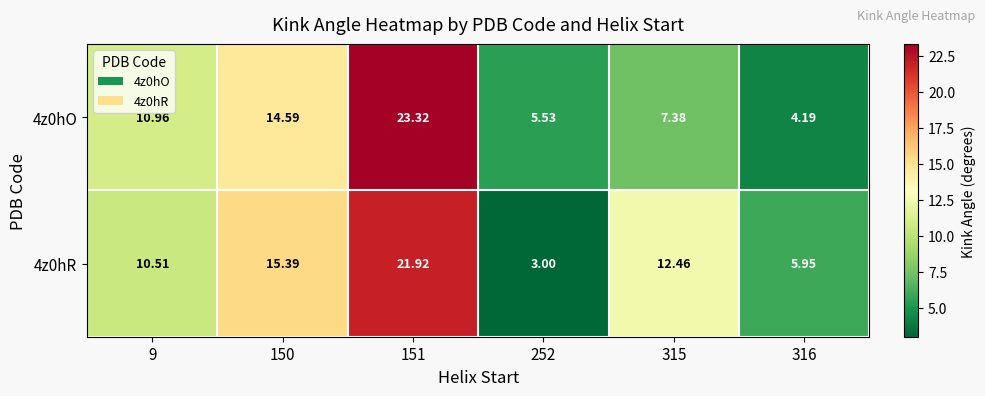

How many distinct data groups are displayed?

2